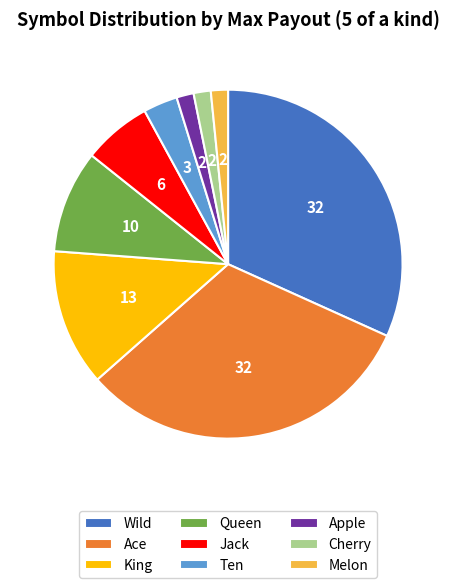

Is the sum of Ten and Jack greater than half?

No